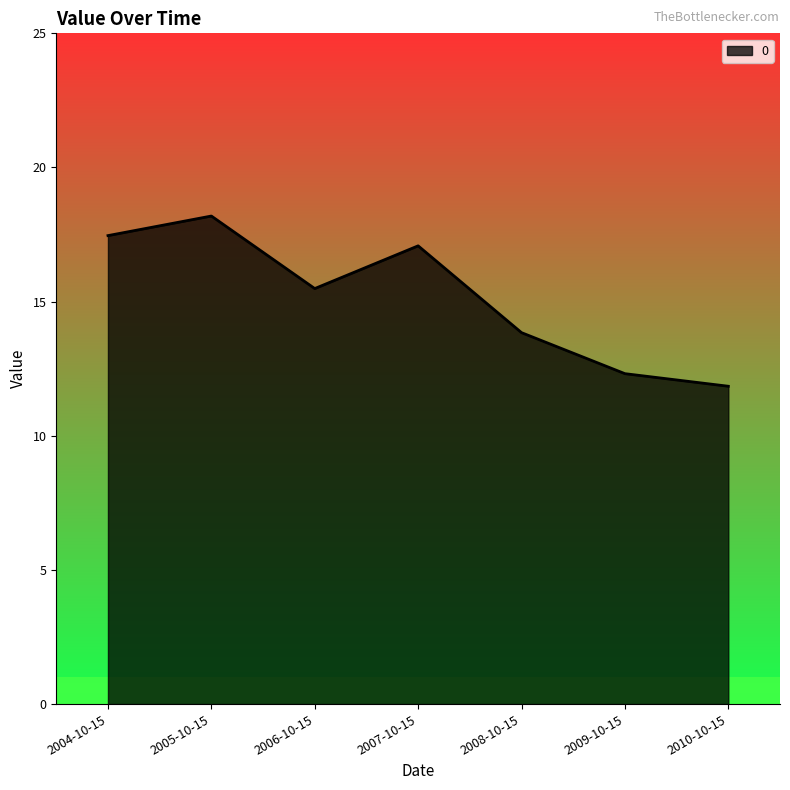

The chart shows a value of 9.6 at 2008-10-15. True or false?

False